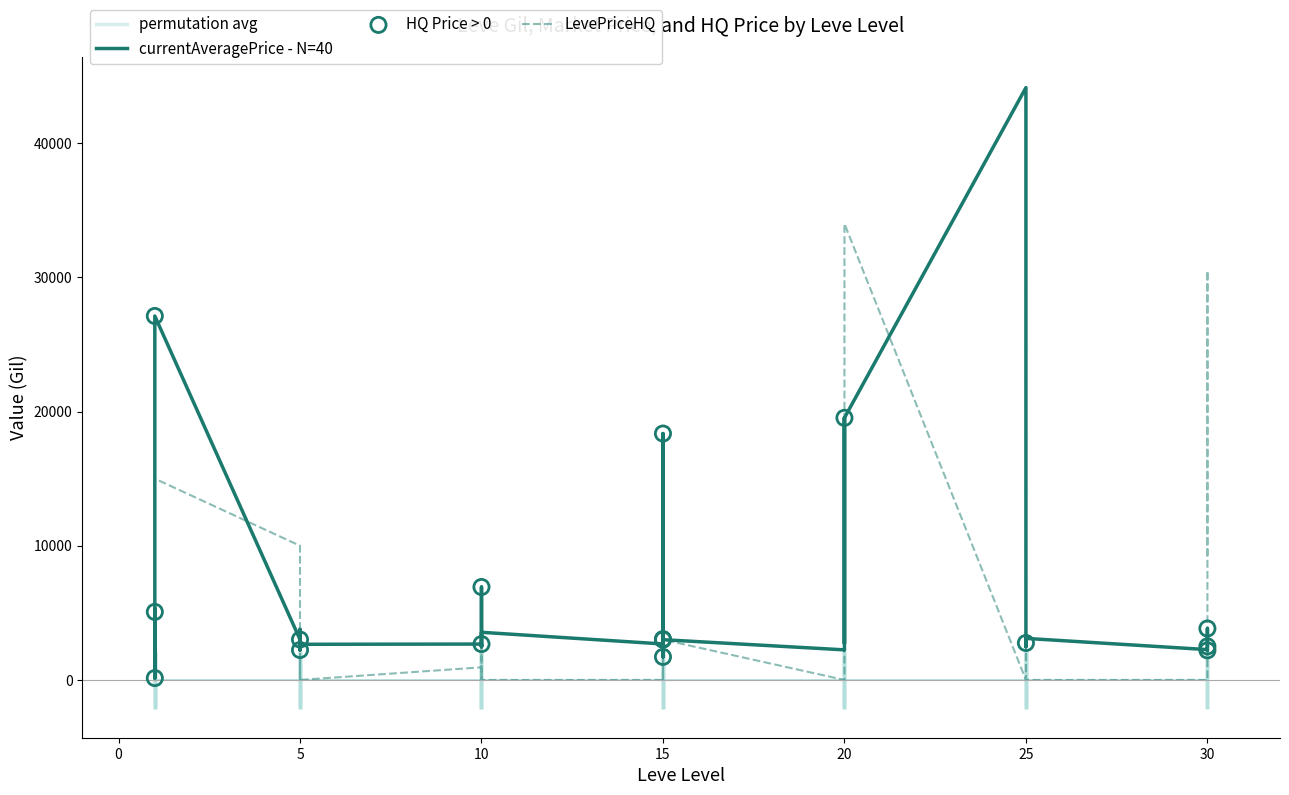

Is the value of LevePriceHQ at 30 greater than the value of currentAveragePrice at 30?

No